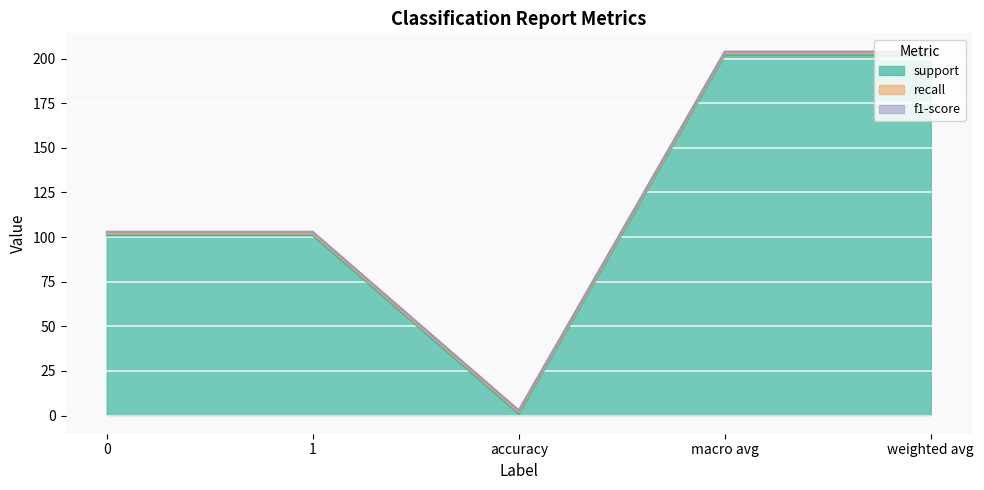

Is the value of support at 0 greater than the value of f1-score at weighted avg?

Yes